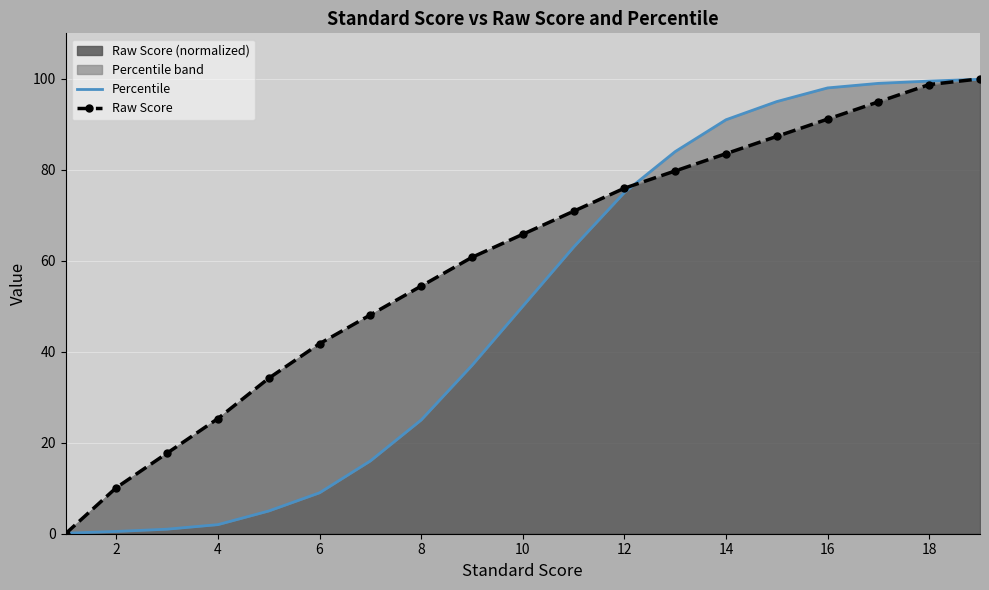

Is it true that Raw Score (normalized) equals 27.6 at 8?

False